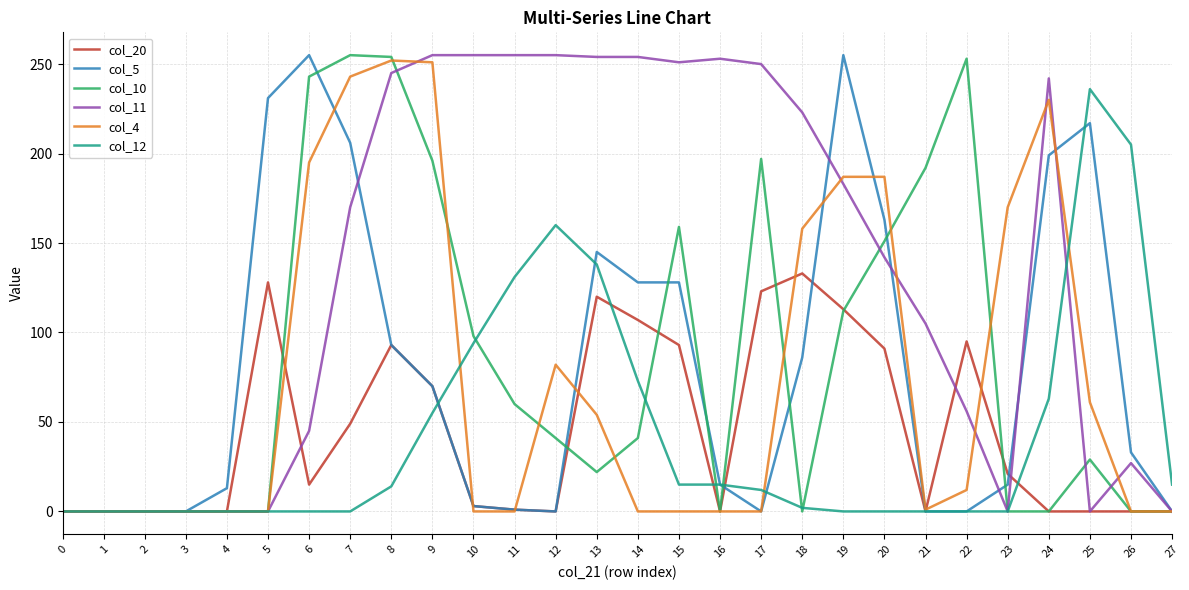

What is the difference between the highest and lowest values at 26?

205